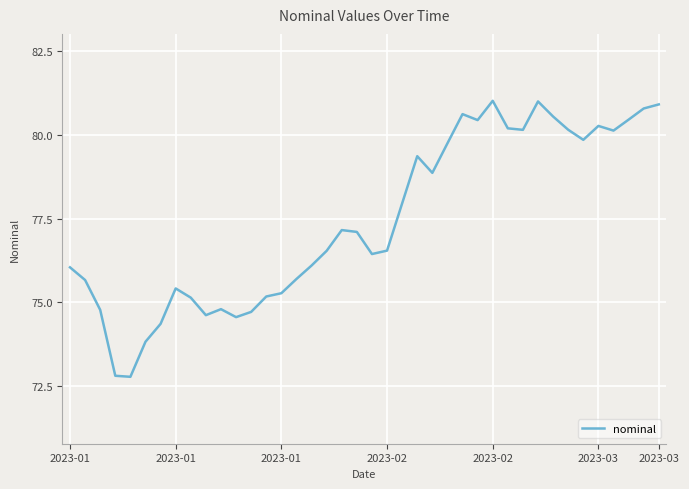

How many series are shown in this chart?

1